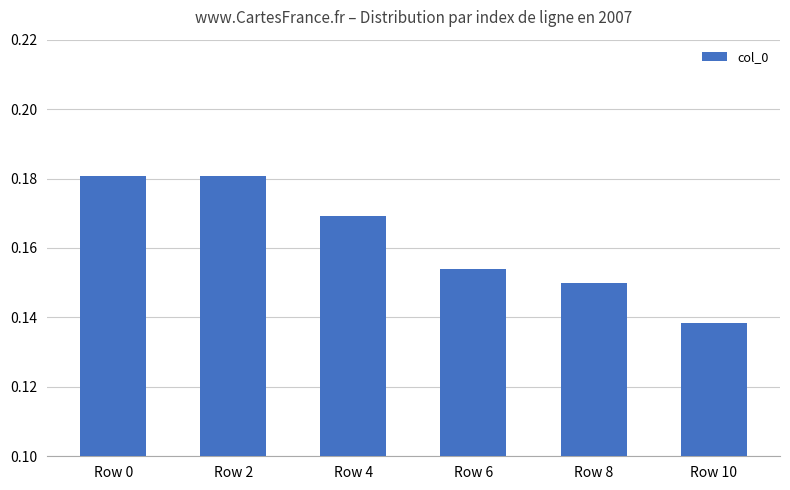

Are the bars horizontal?

No